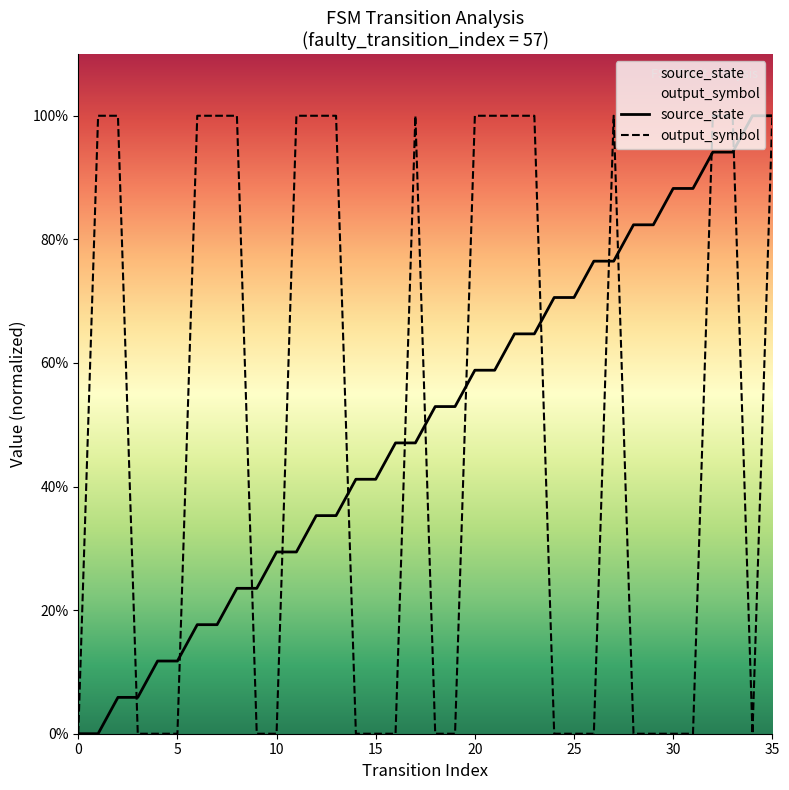

True or false: source_state and output_symbol intersect in this chart.

True